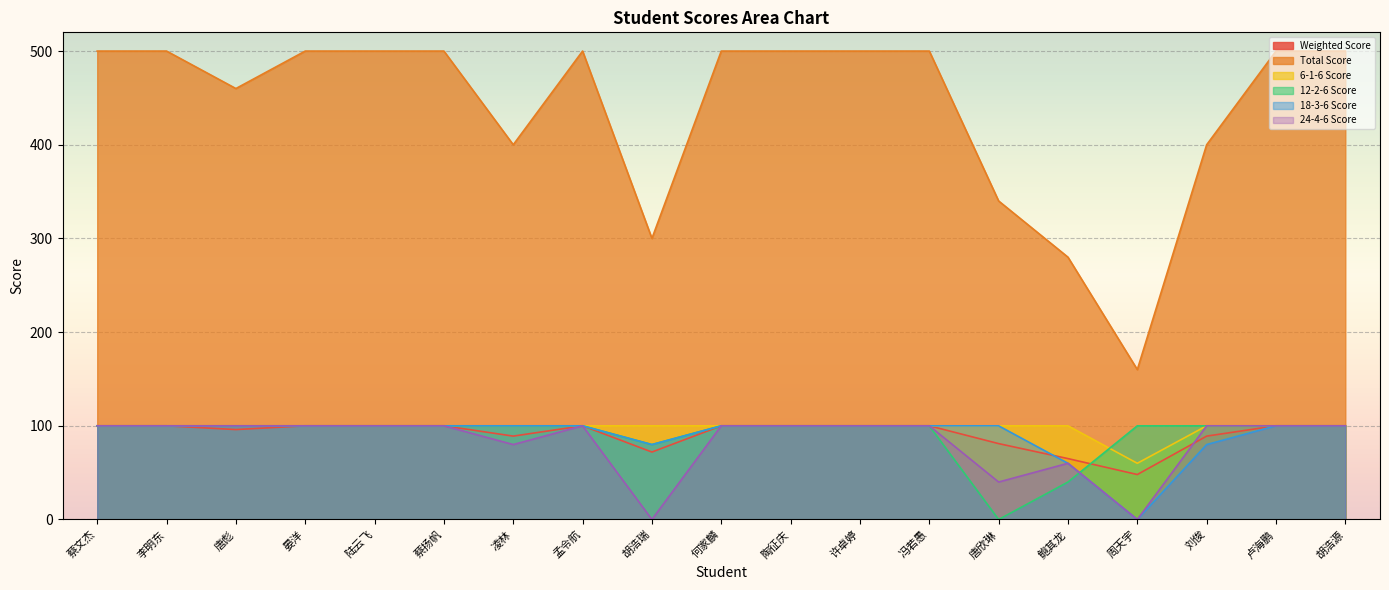

Between 鲍其龙 and 刘俊, which series saw the biggest shift?

Total Score